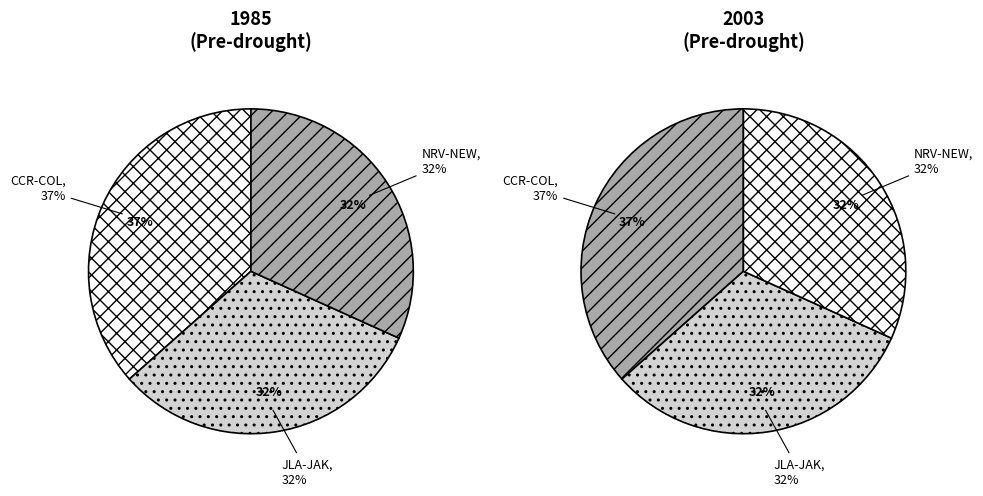

Which category has the biggest portion of the pie?

CCR-COL